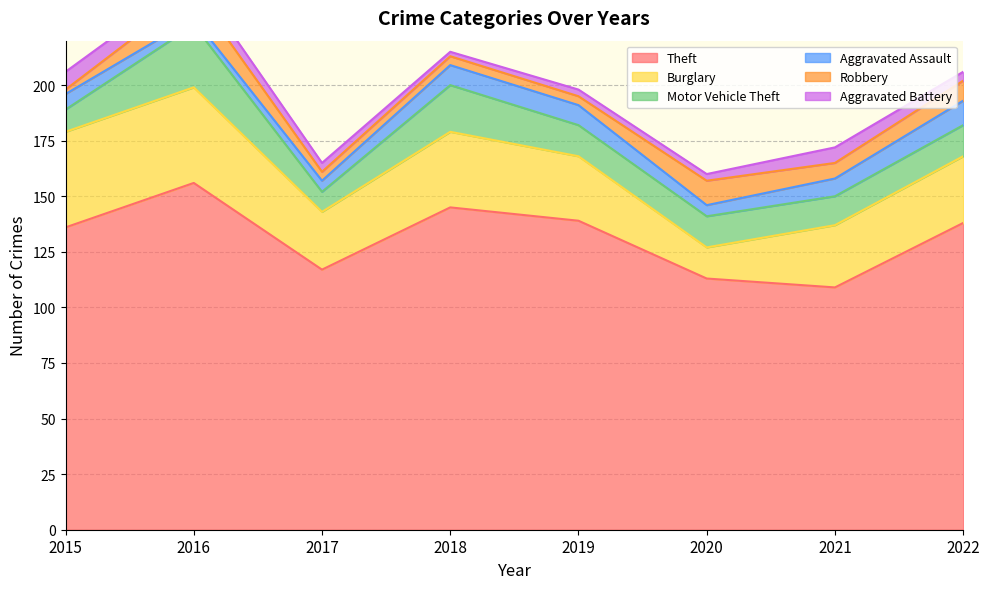

Which series has the largest range (max minus min)?

Theft